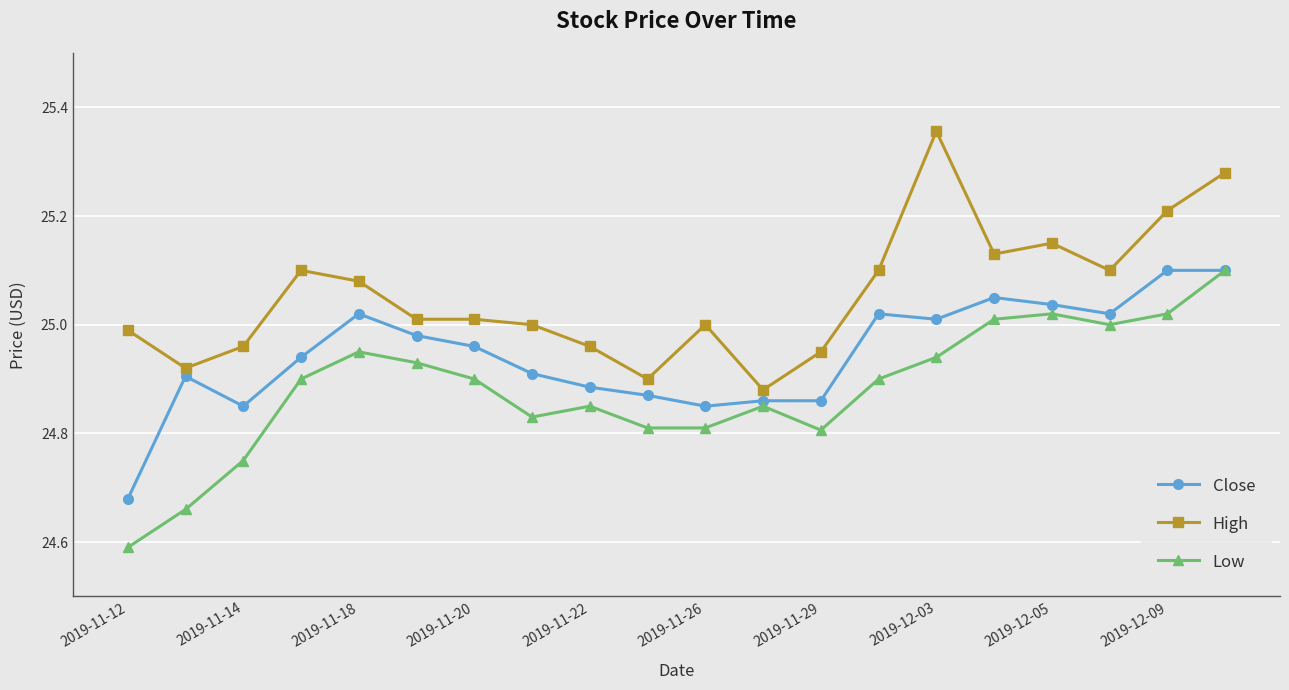

At how many categories does at least one series exceed 24?

20